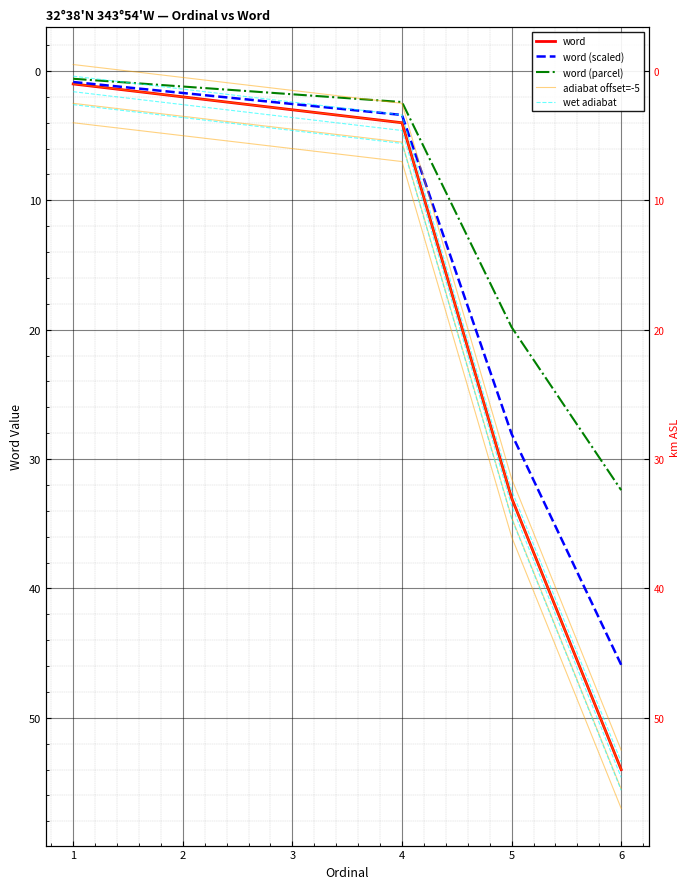

True or false: word and word (parcel) intersect in this chart.

False